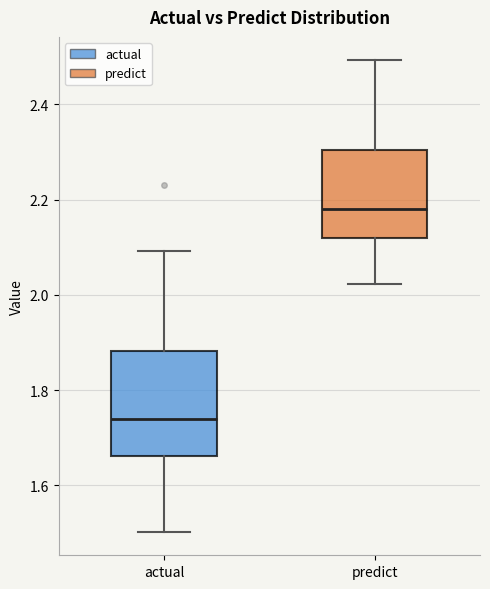

Which box's median line is the highest?

predict